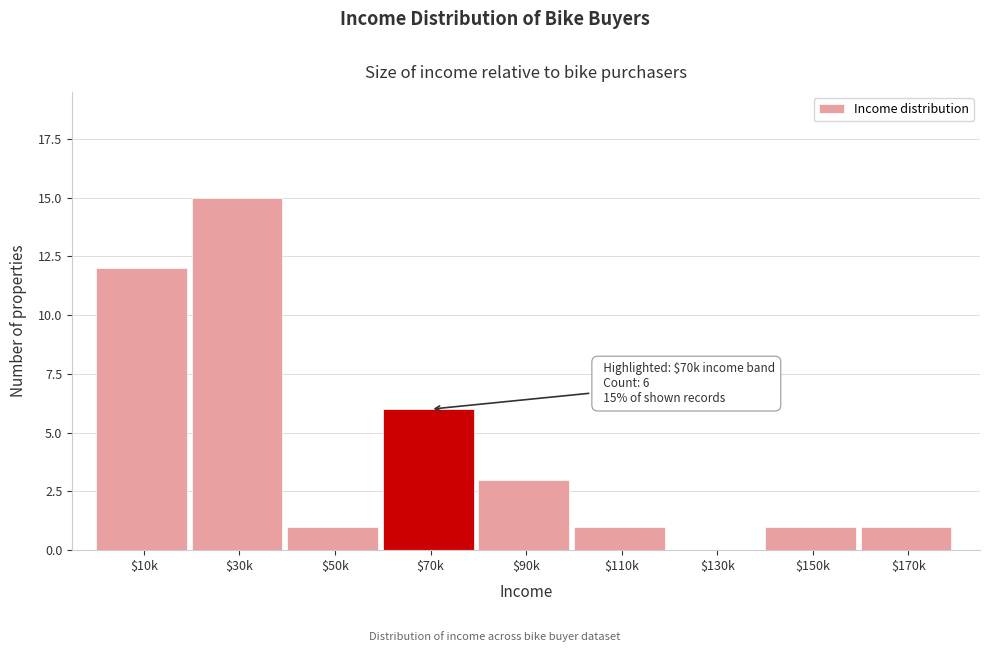

At which category does the chart reach its peak across all series?

$30k